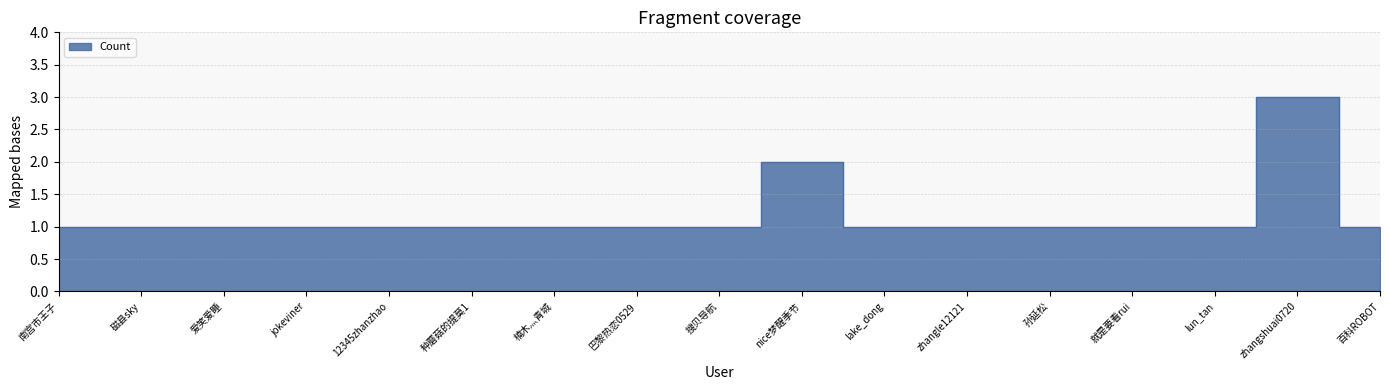

What is the label of the 13th point from the right?

12345zhanzhao